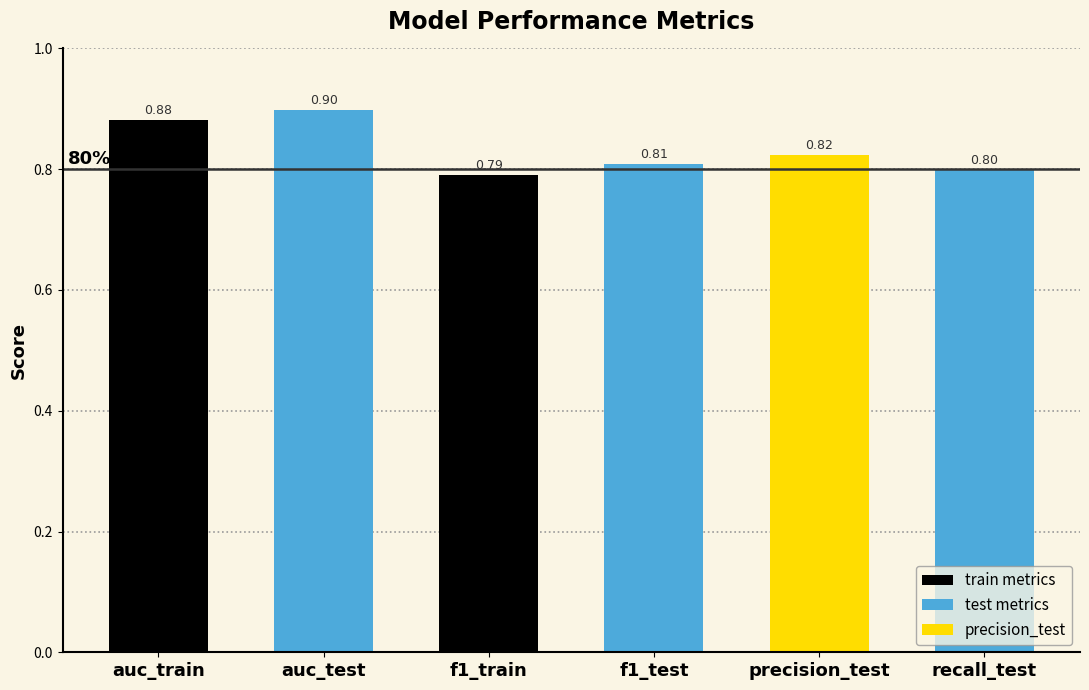

What is the label of the 3rd bar from the right?

f1_test